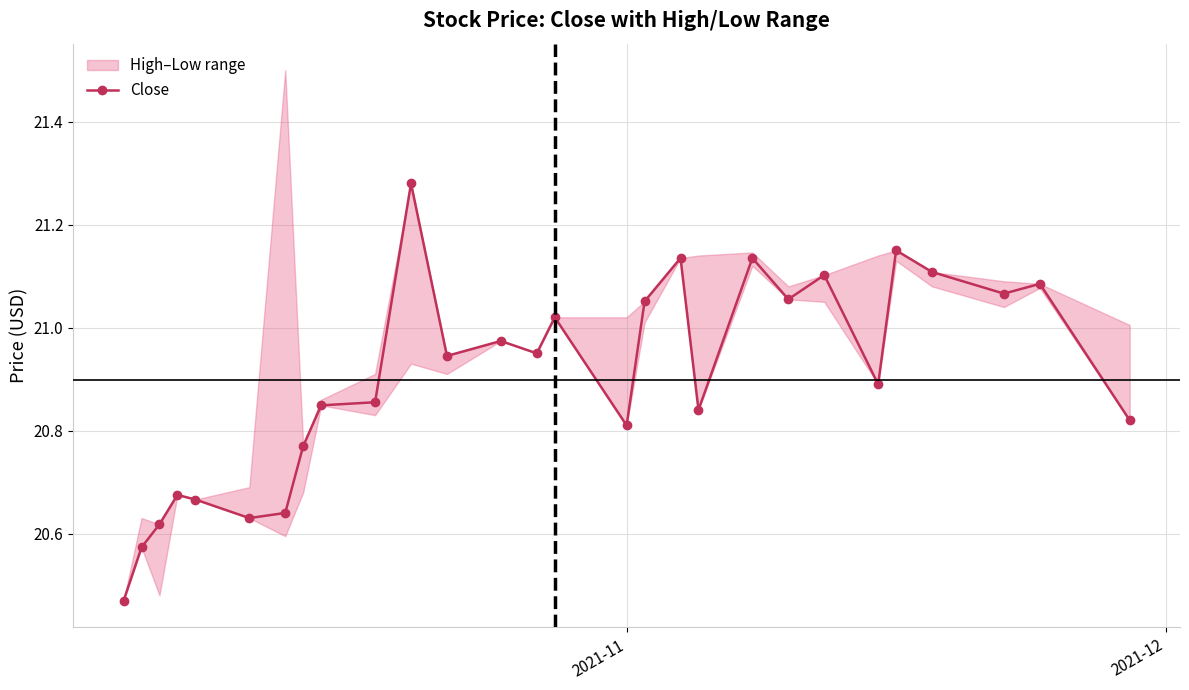

Reading left to right, extract all data points from this chart.

20.5	20.6	20.6	20.7	20.7	20.6	20.6	20.8	20.8	20.9	21.3	20.9	21.0	21.0	21.0	20.8	21.1	21.1	20.8	21.1	21.1	21.1	20.9	21.1	21.1	21.1	21.1	20.8